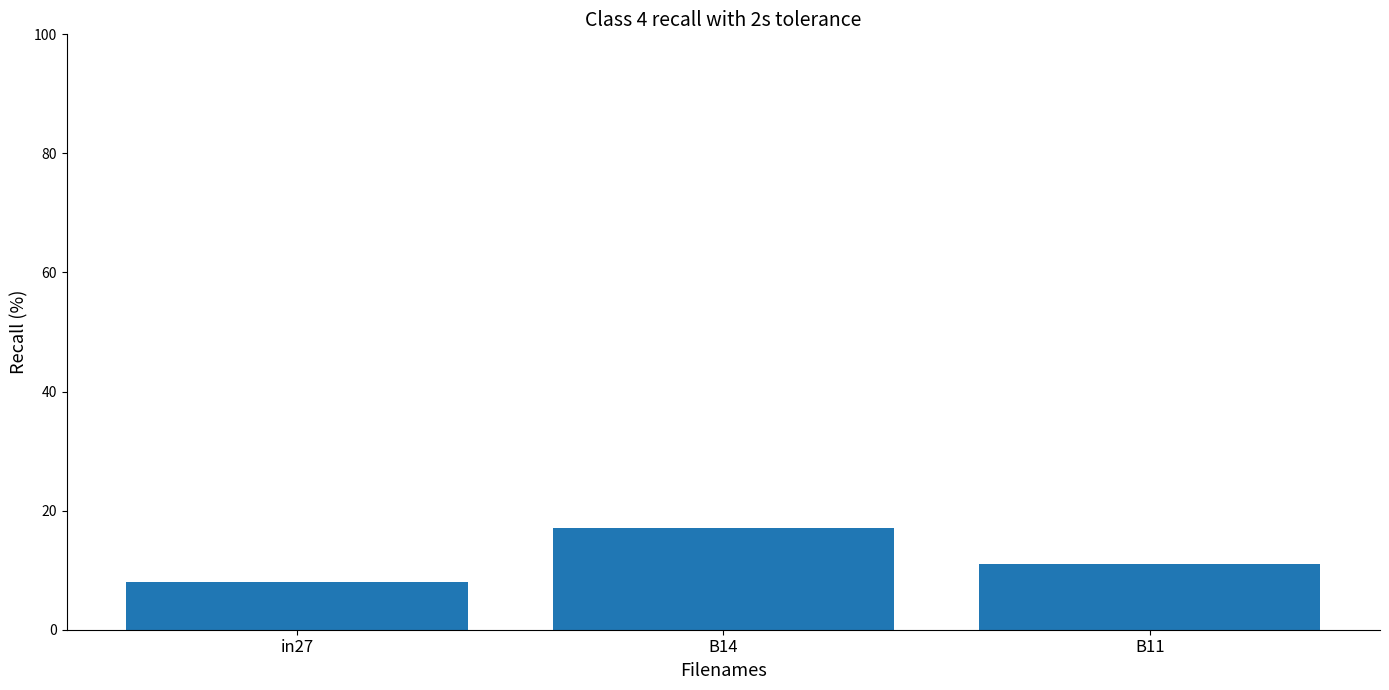

Reading right to left, extract all data points from this chart.

11.0	17.1	7.9